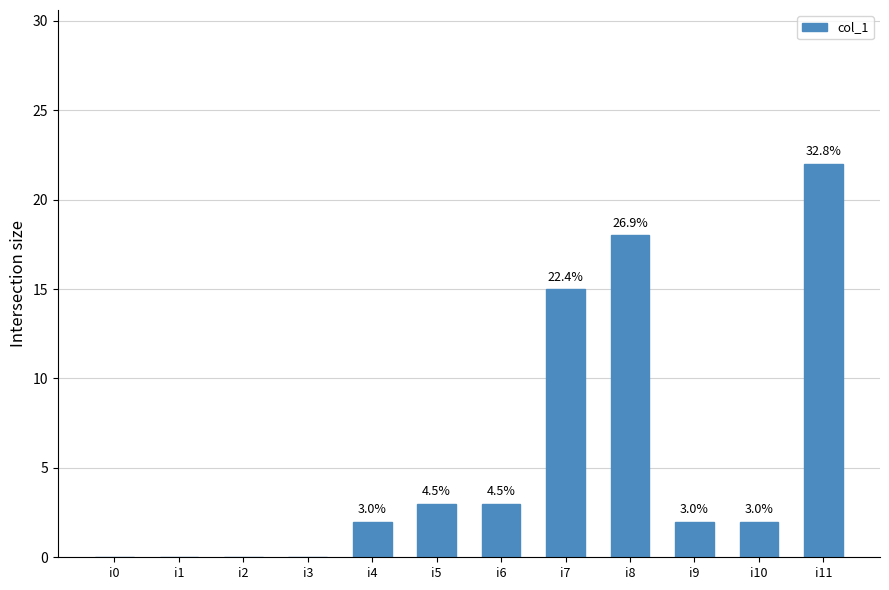

Reading right to left, transcribe all the data shown in this chart.

i11=22	i10=2	i9=2	i8=18	i7=15	i6=3	i5=3	i4=2	i3=0	i2=0	i1=0	i0=0